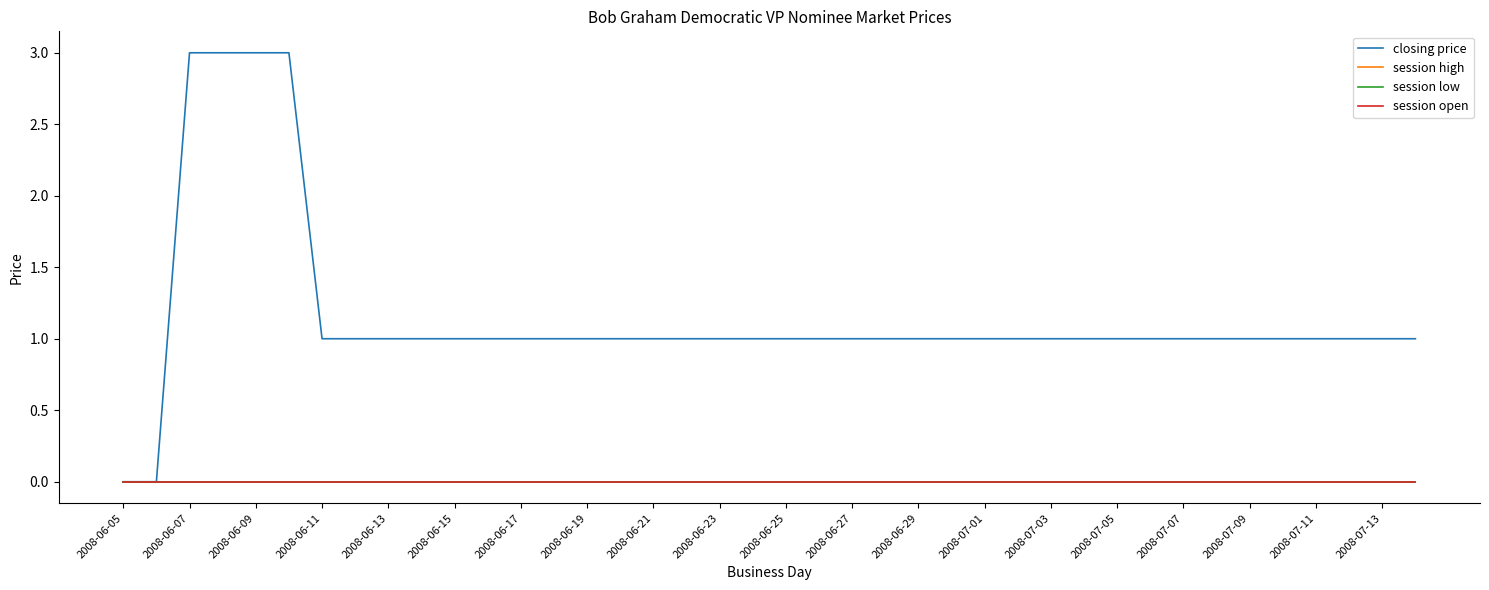

Where is session high nearest to the value 0?

2008-06-05